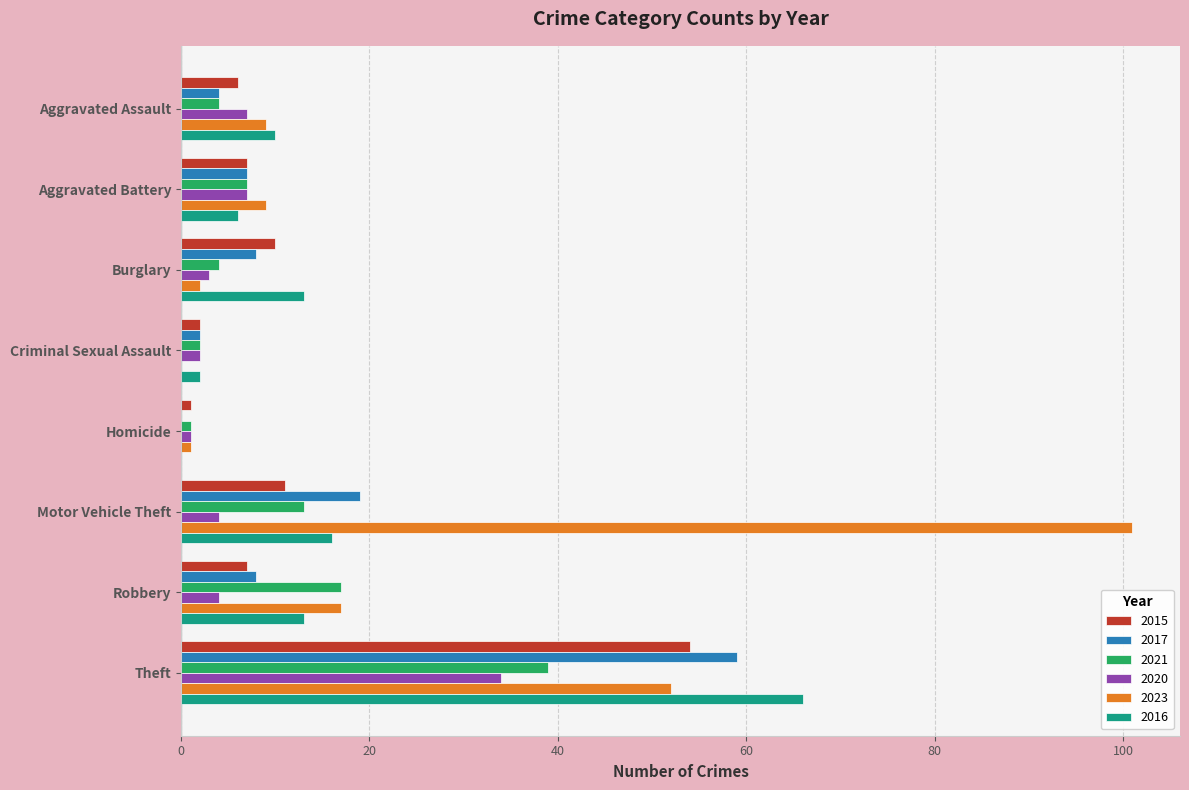

Is the value of 2021 at Aggravated Assault greater than the value of 2023 at Theft?

No